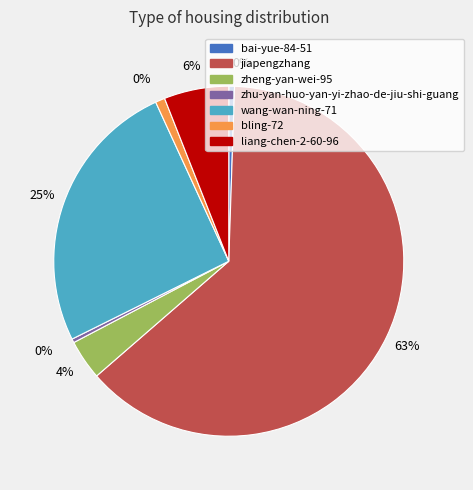

Combined, what portion of the pie is bai-yue-84-51 and zhu-yan-huo-yan-yi-zhao-de-jiu-shi-guang?

0.9%